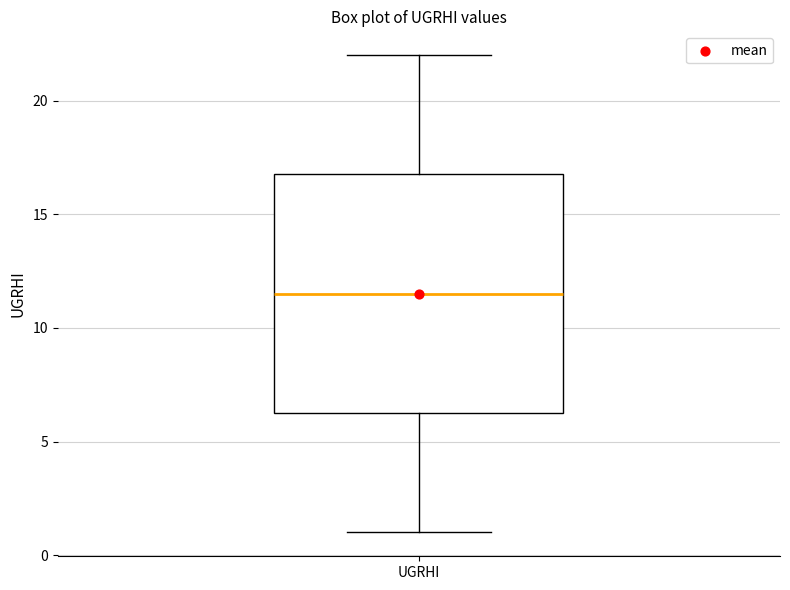

Where does the median line of the box for UGRHI sit on the y-axis? The values are not printed on the chart, so give them approximately, as read against the axis.

11.5